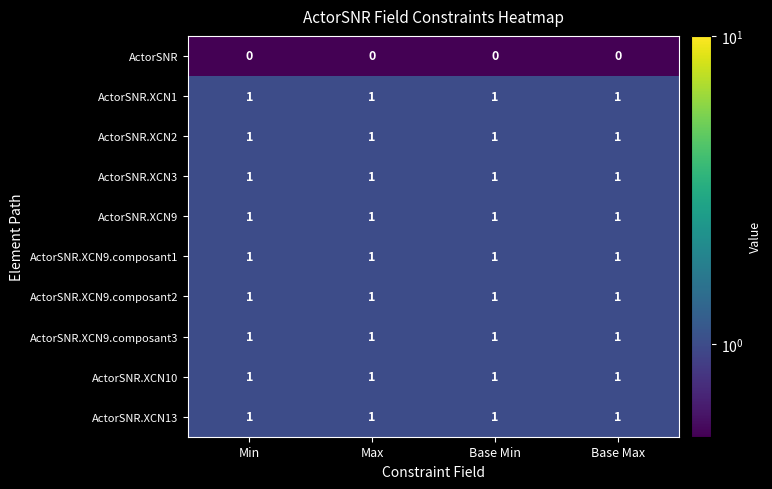

What is the total value across all series at Base Max?

9